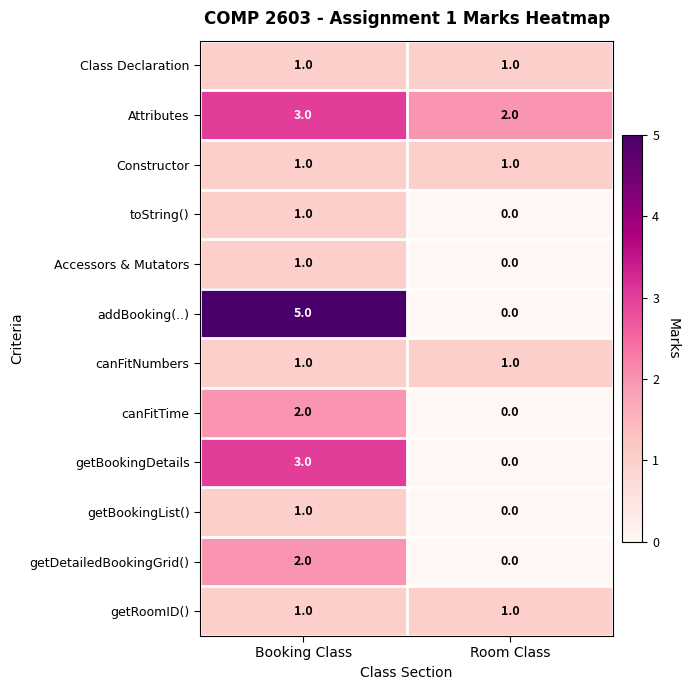

Between Booking Class and Room Class, which series saw the biggest shift?

addBooking(..)